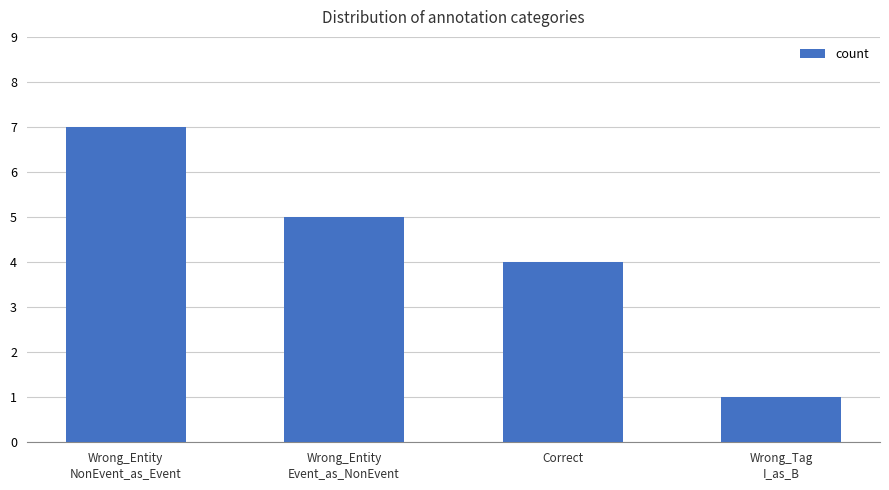

What is the sum of all values?

17